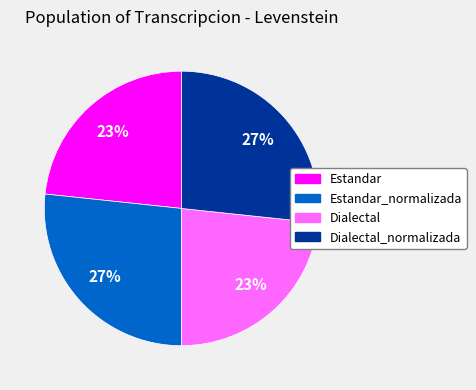

To the nearest percent, what is the average slice percentage?

25%